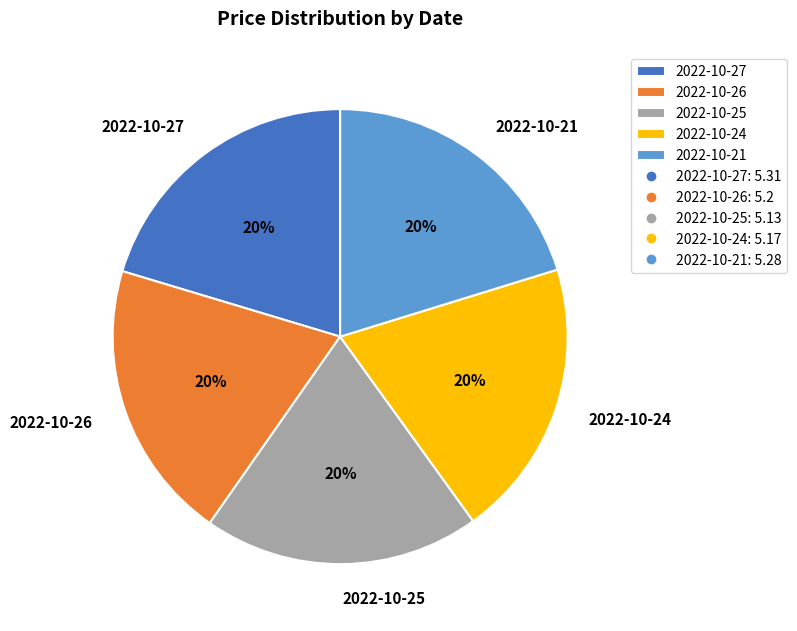

Combined, do 2022-10-27 and 2022-10-24 account for over 50%?

No